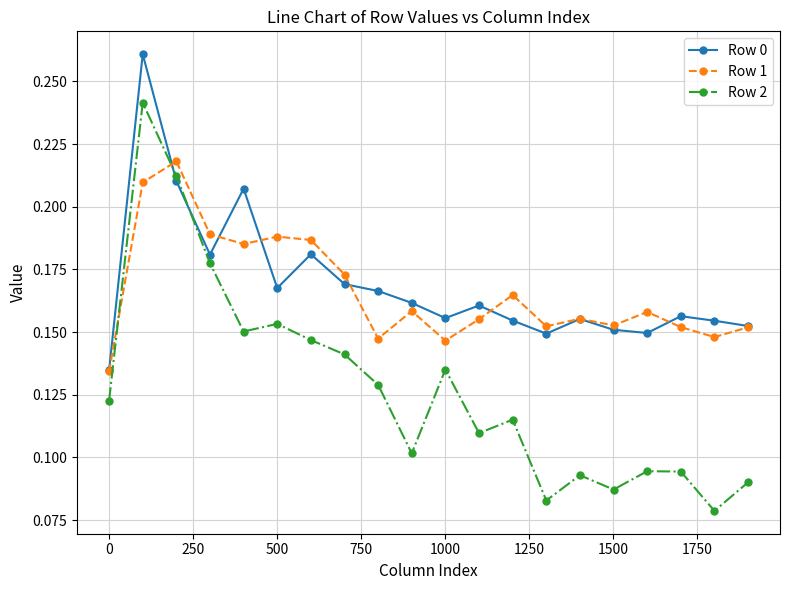

How many Row 0 values are between 0 and 1?

20